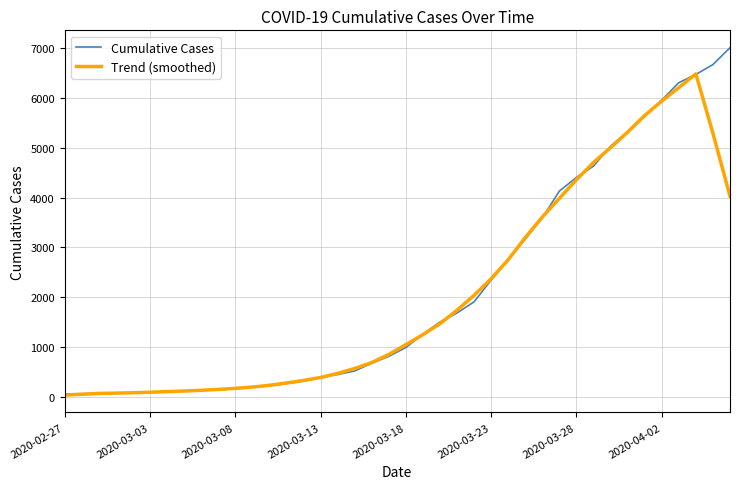

What is the maximum value for Trend (smoothed)?

6479.0